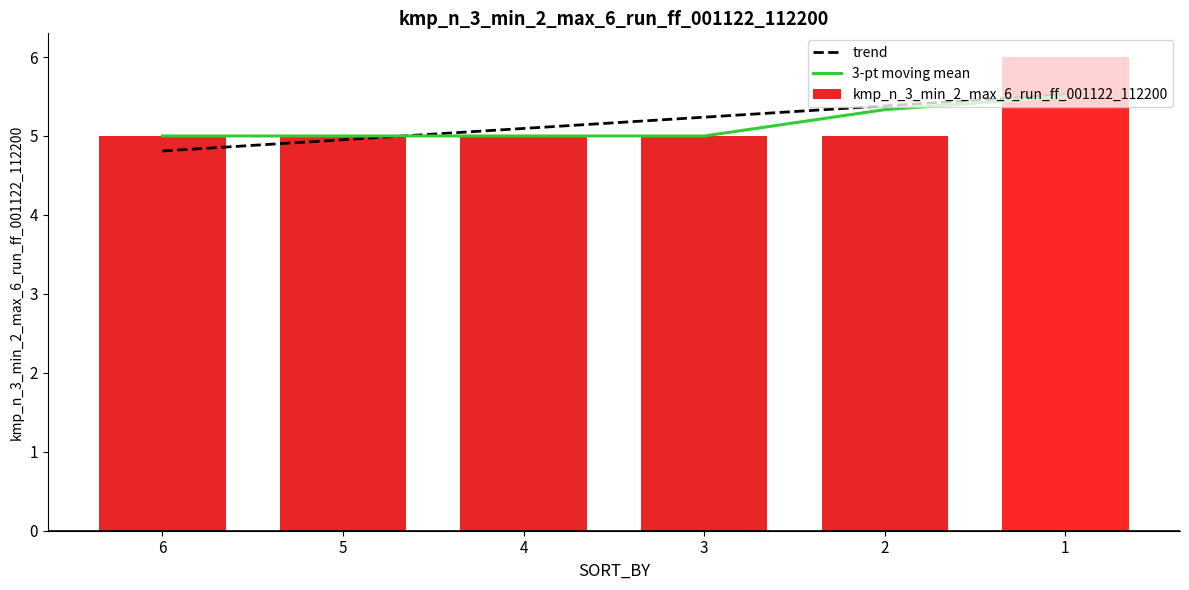

Reading left to right, extract all data points from this chart.

5	5	5	5	5	6